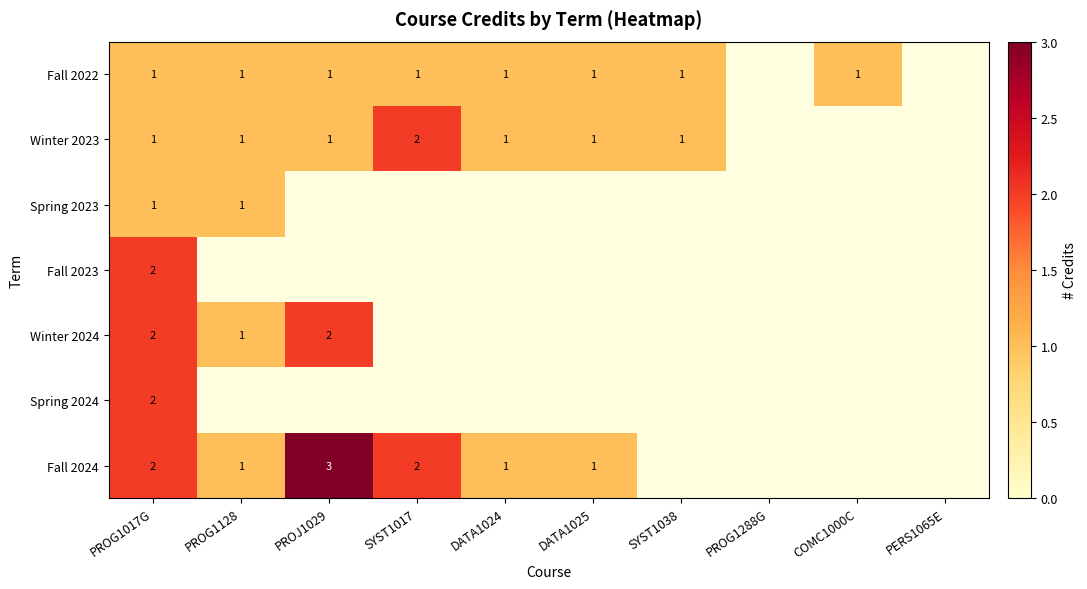

True or false: Fall 2022 has a value of 1 at SYST1038.

True